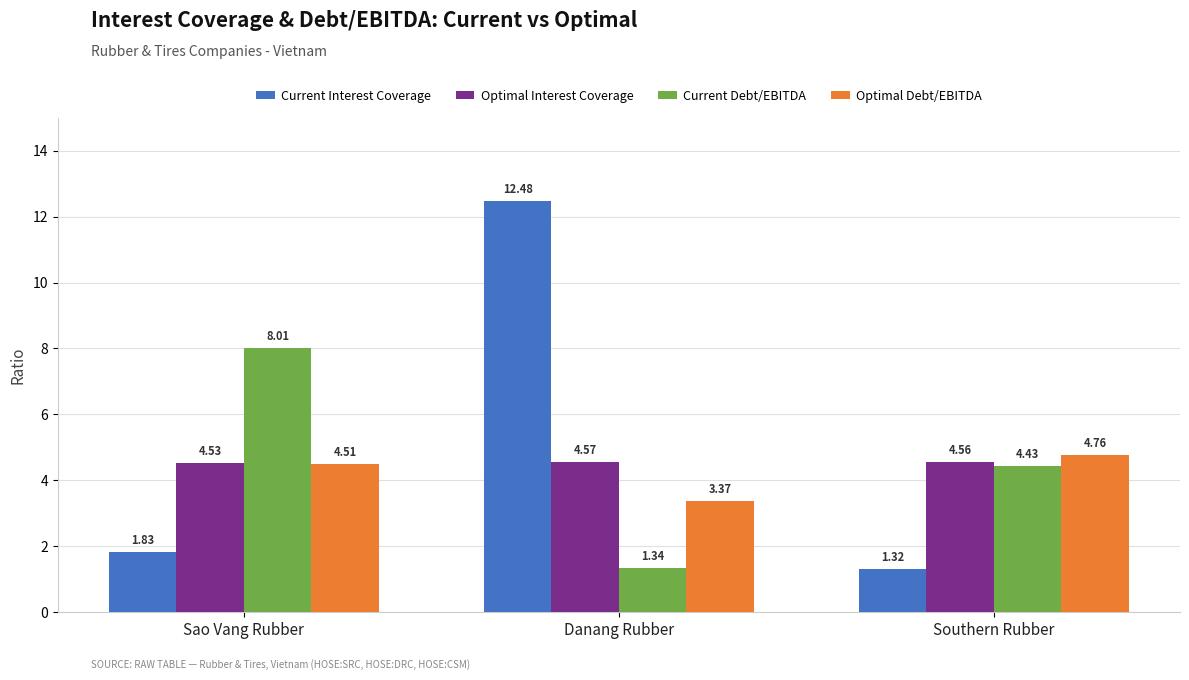

How many bars are there in each group?

4